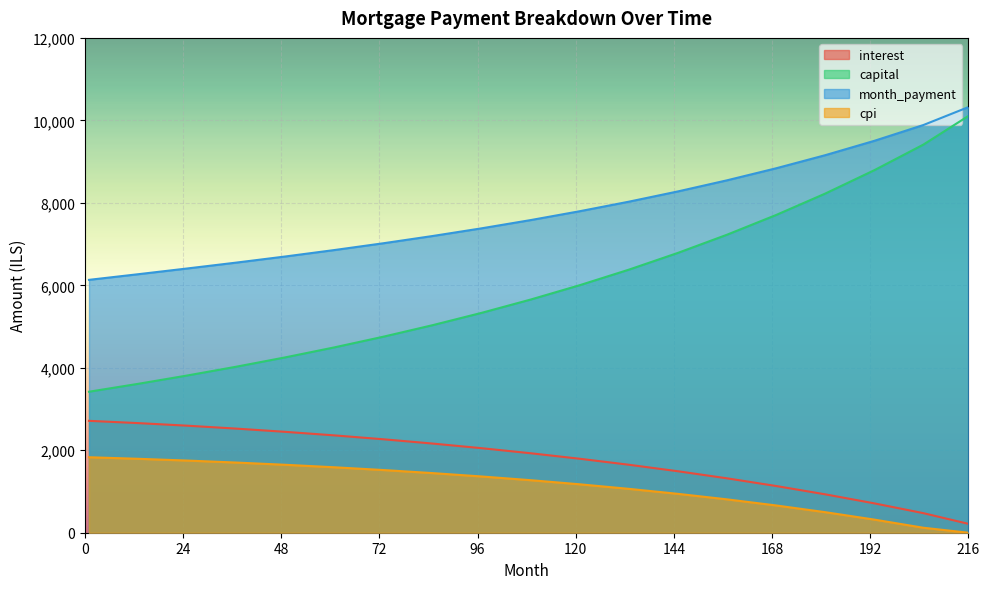

Which category has the lowest value in the month_payment series?

1